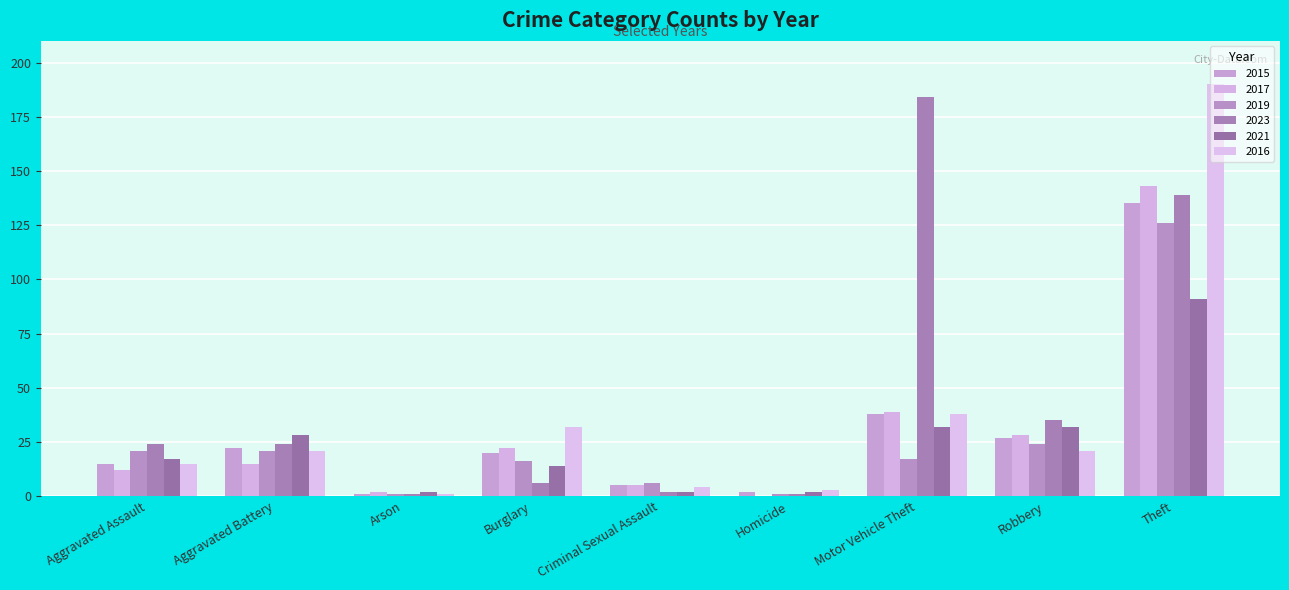

How many distinct data groups are displayed?

6